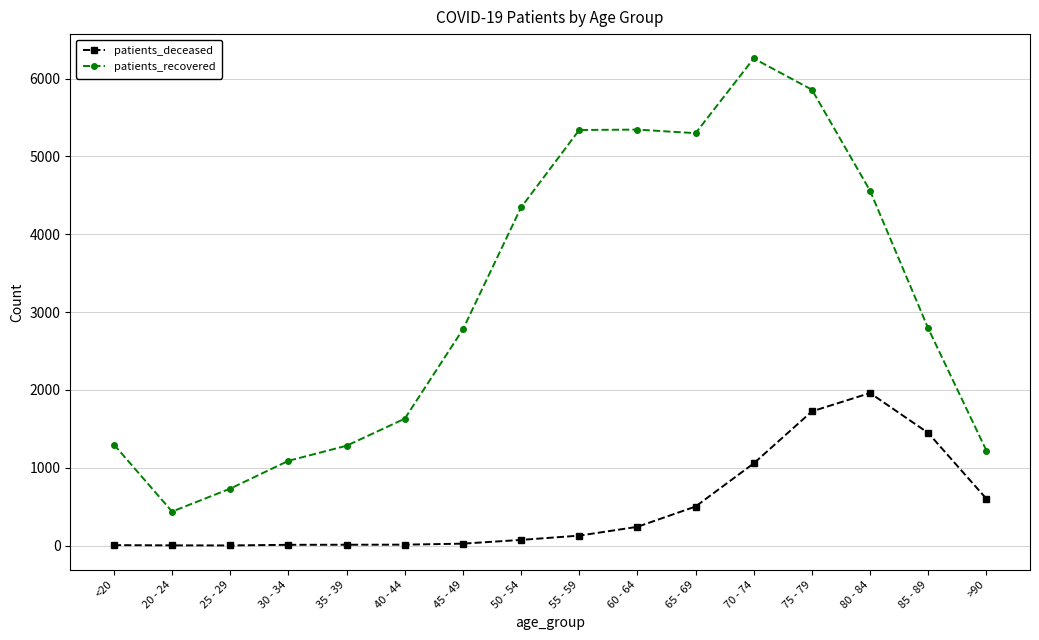

Which category has the highest value in the patients_recovered series?

70 - 74